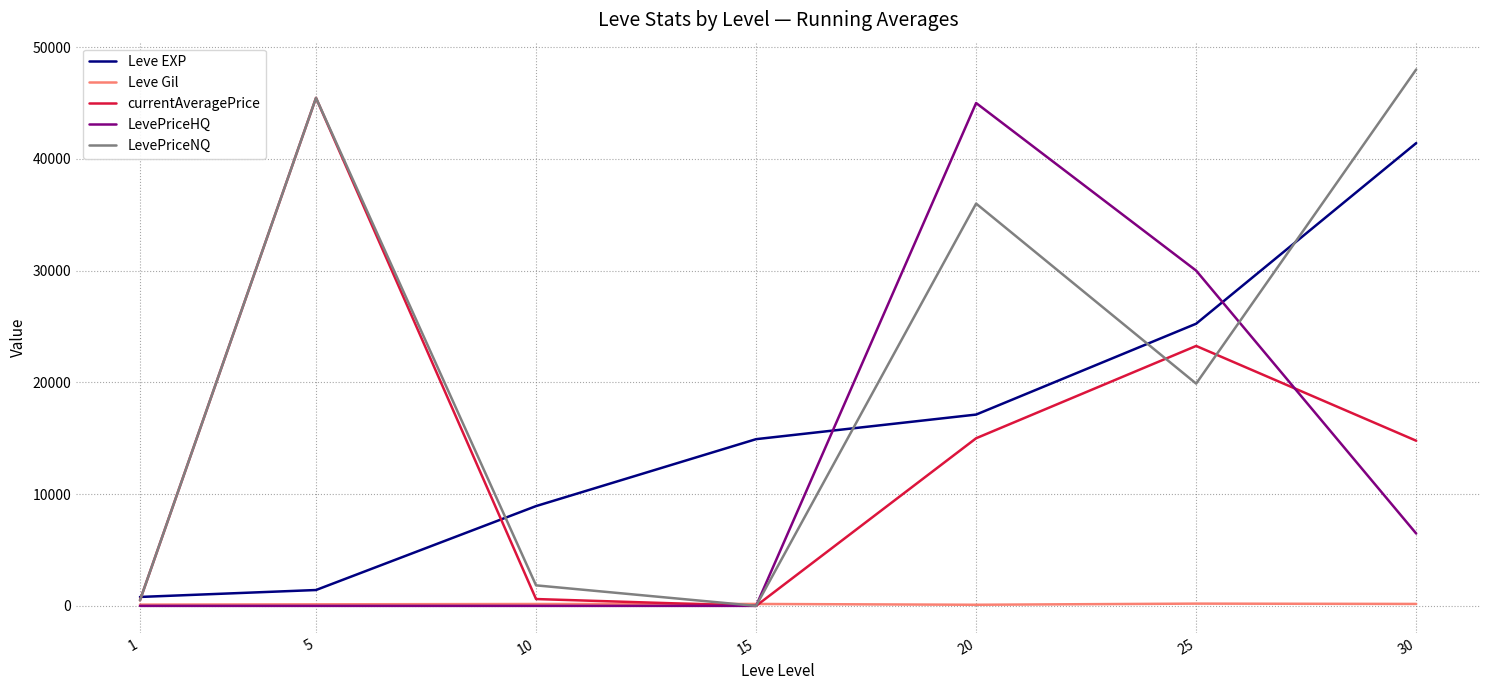

True or false: LevePriceNQ has more than 0 interior local peaks.

True